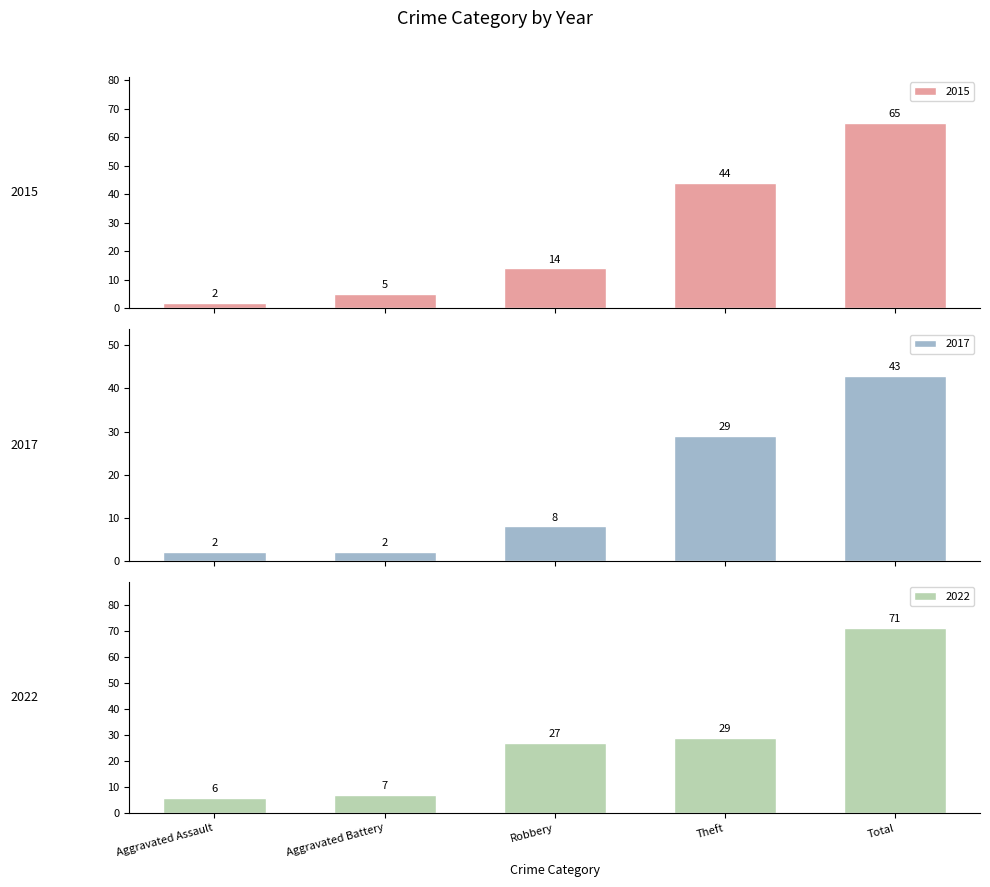

At which label does 2015 reach its peak?

Total